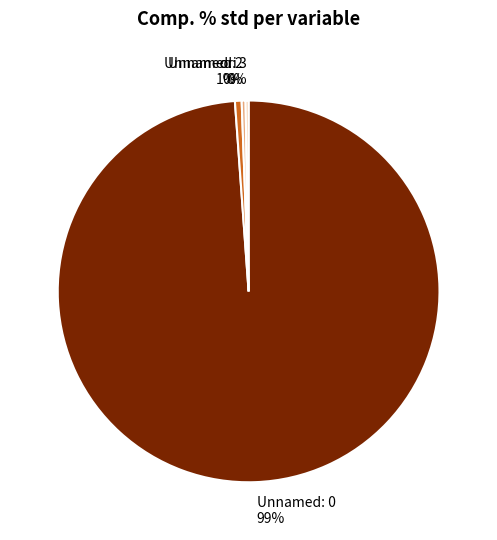

Which has a higher value, Unnamed: 0 99% or ori 1%?

Unnamed: 0 99%